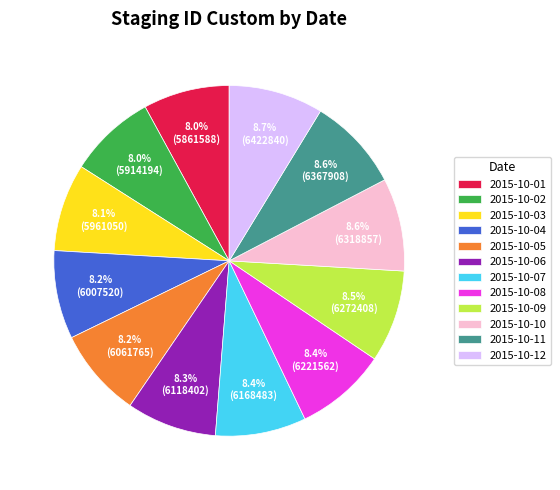

Approximately how many times larger is the value at 2015-10-11 compared to 2015-10-12?

1.0